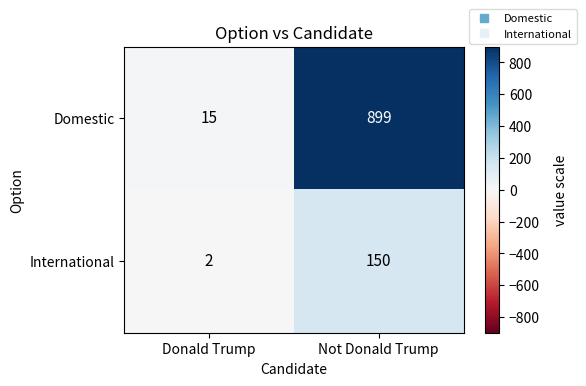

What is the average value of the International series?

76